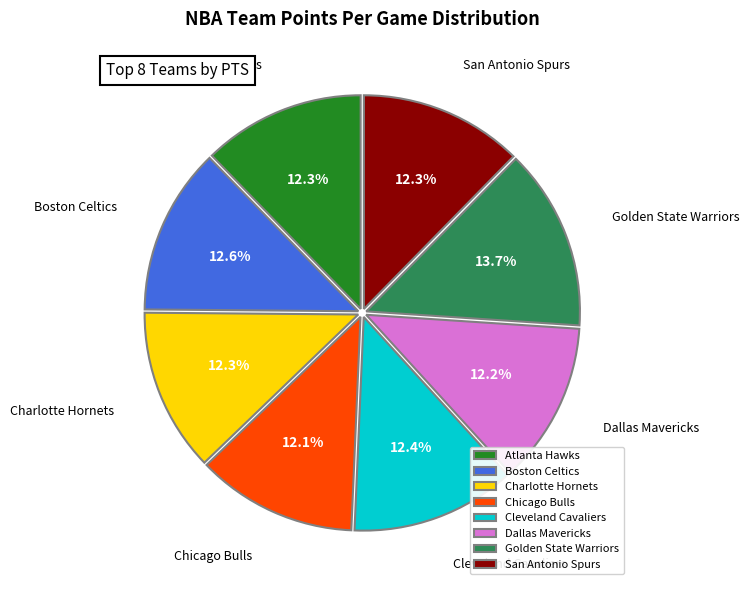

What is the ratio of the value at Boston Celtics to the value at San Antonio Spurs?

1.0